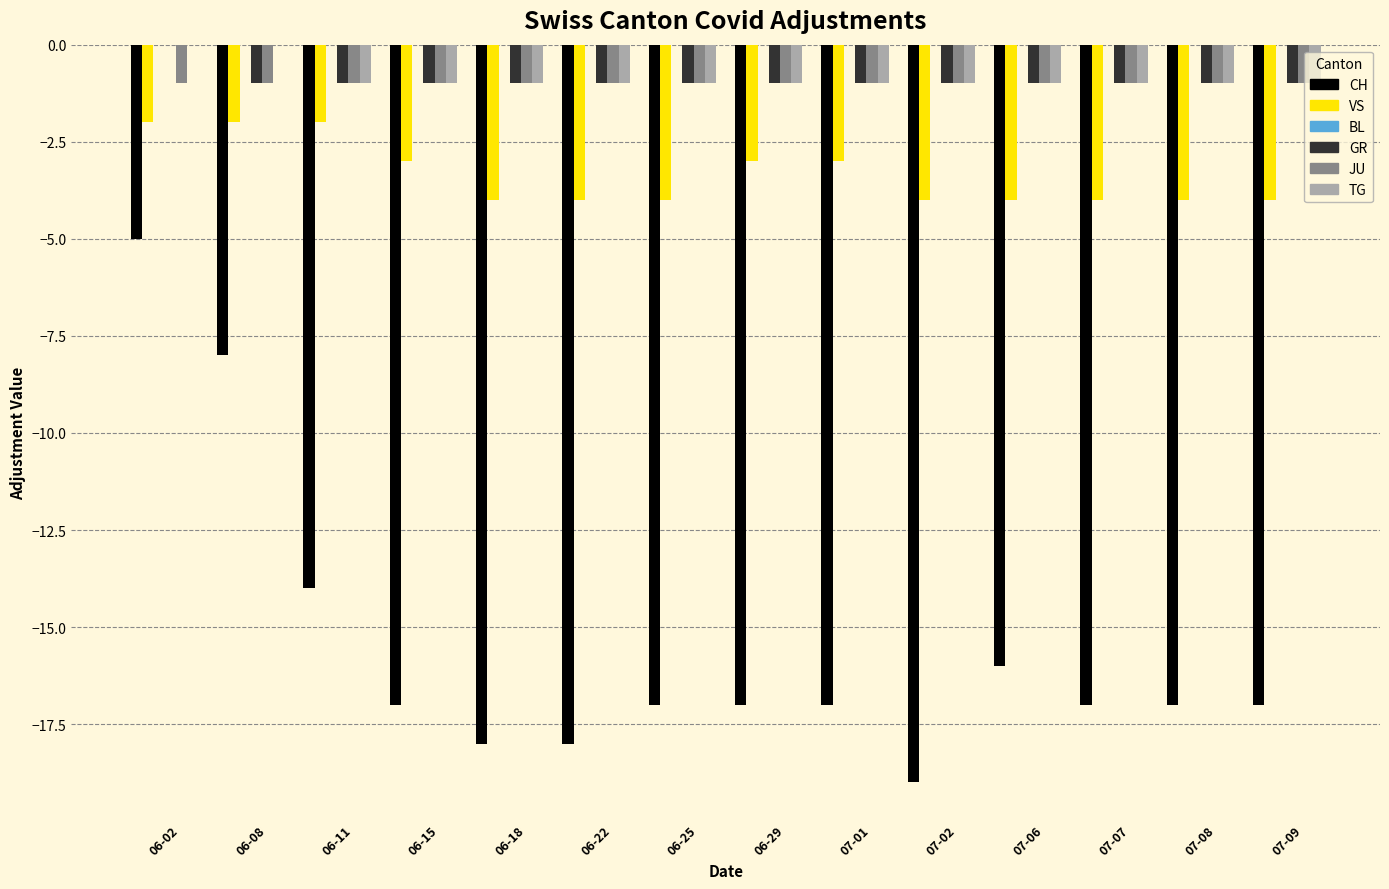

How many groups of bars are there?

14